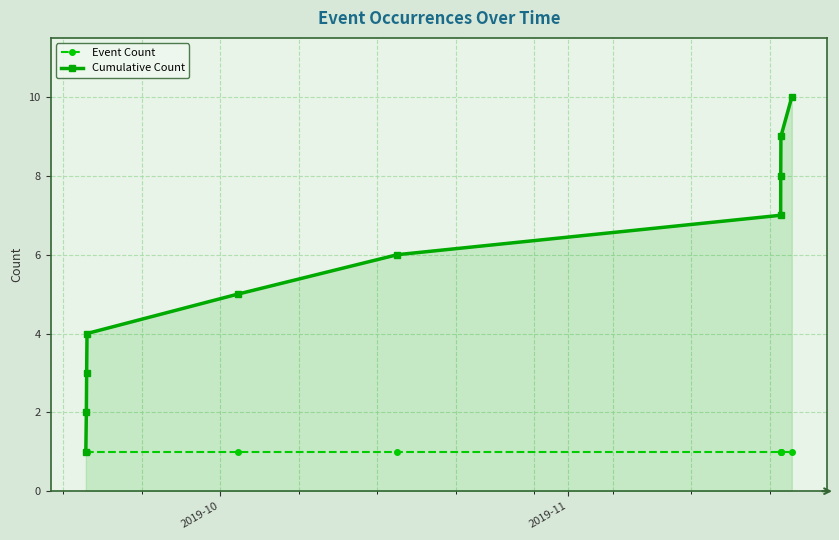

Which series has the largest total across all categories?

Cumulative Count